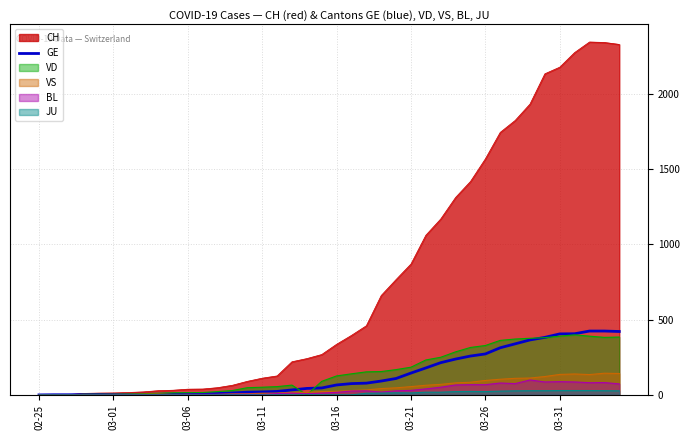

What position from the left is 21?

22